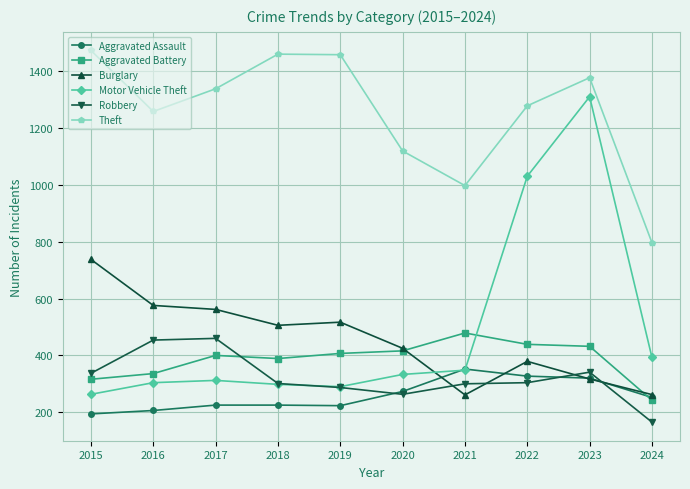

What is the approximate value of Aggravated Battery at 2023, to the nearest 50?

450